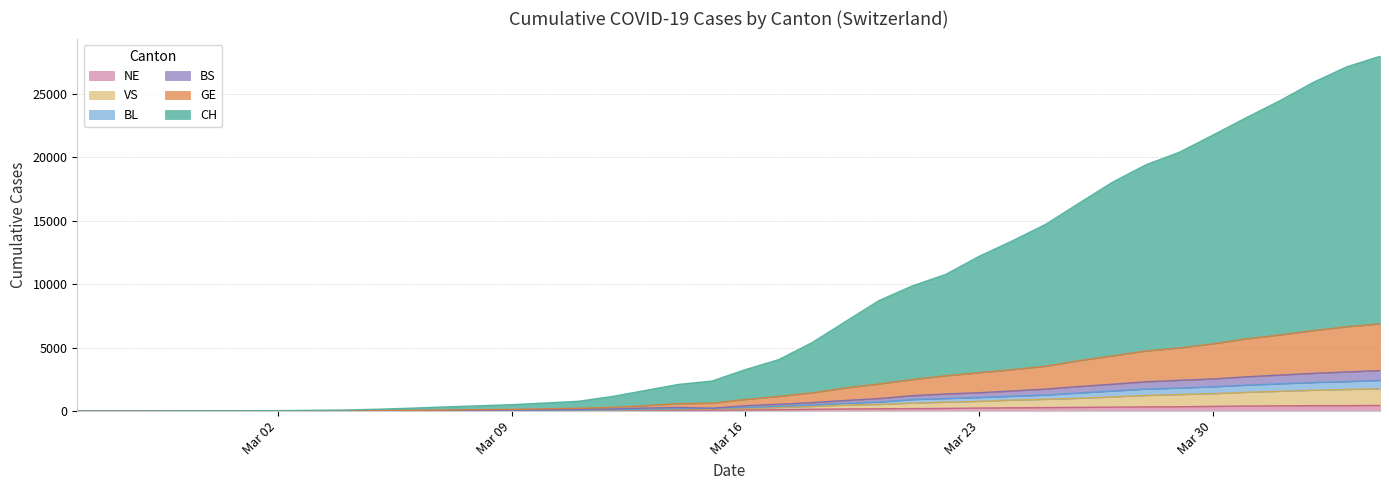

At which label does BS reach its minimum?

2020-02-25